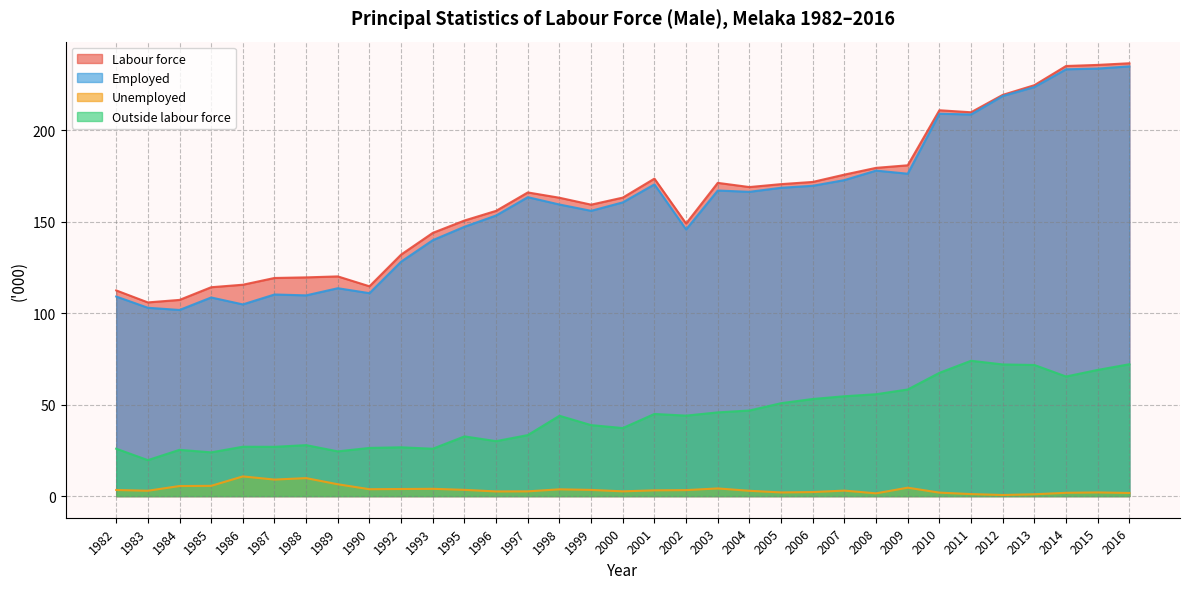

Reading right to left, extract all data points from this chart.

Labour force: 2016=236.7	2015=235.8	2014=235.2	2013=224.7	2012=219.4	2011=209.9	2010=211.0	2009=180.9	2008=179.5	2007=175.8	2006=171.8	2005=170.6	2004=169.0	2003=171.3	2002=149.1	2001=173.6	2000=163.2	1999=159.4	1998=163.2	1997=166.1	1996=156.0	1995=150.7	1993=143.9	1992=132.1	1990=114.7	1989=120.1	1988=119.6	1987=119.3	1986=115.6	1985=114.2	1984=107.3	1983=105.9	1982=112.5
Employed: 2016=235.0	2015=233.8	2014=233.4	2013=223.7	2012=218.8	2011=208.7	2010=209.1	2009=176.3	2008=178.0	2007=172.8	2006=169.7	2005=168.6	2004=166.4	2003=167.1	2002=145.8	2001=170.5	2000=160.6	1999=156.0	1998=159.5	1997=163.5	1996=153.5	1995=147.3	1993=140.0	1992=128.2	1990=111.0	1989=113.7	1988=109.8	1987=110.2	1986=104.8	1985=108.6	1984=101.8	1983=103.0	1982=109.1
Unemployed: 2016=1.7	2015=2.0	2014=1.8	2013=1.0	2012=0.6	2011=1.1	2010=1.9	2009=4.6	2008=1.5	2007=3.0	2006=2.2	2005=2.0	2004=2.9	2003=4.2	2002=3.3	2001=3.1	2000=2.6	1999=3.4	1998=3.7	1997=2.6	1996=2.5	1995=3.4	1993=4.0	1992=3.9	1990=3.8	1989=6.5	1988=9.8	1987=9.0	1986=10.8	1985=5.6	1984=5.5	1983=2.9	1982=3.3
Outside labour force: 2016=72.1	2015=69.0	2014=65.4	2013=71.7	2012=72.0	2011=74.0	2010=67.4	2009=58.3	2008=55.7	2007=54.6	2006=53.1	2005=50.8	2004=46.8	2003=45.8	2002=44.0	2001=44.9	2000=37.2	1999=38.8	1998=43.9	1997=33.4	1996=30.0	1995=32.6	1993=25.9	1992=26.7	1990=26.3	1989=24.5	1988=27.9	1987=26.9	1986=27.0	1985=23.9	1984=25.3	1983=19.7	1982=25.9